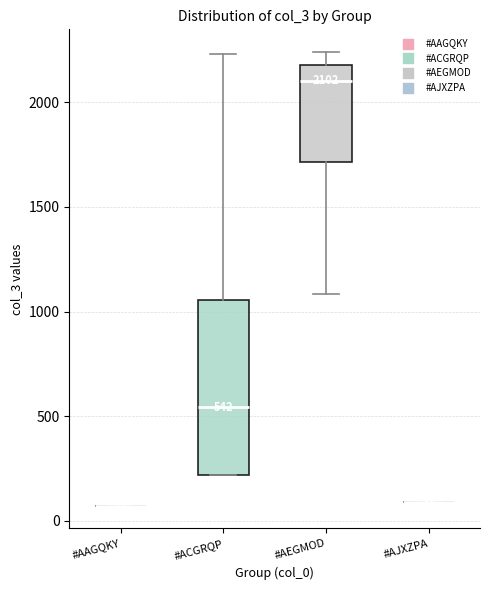

Comparing the boxes themselves (not the whiskers), which one is the tallest?

#ACGRQP